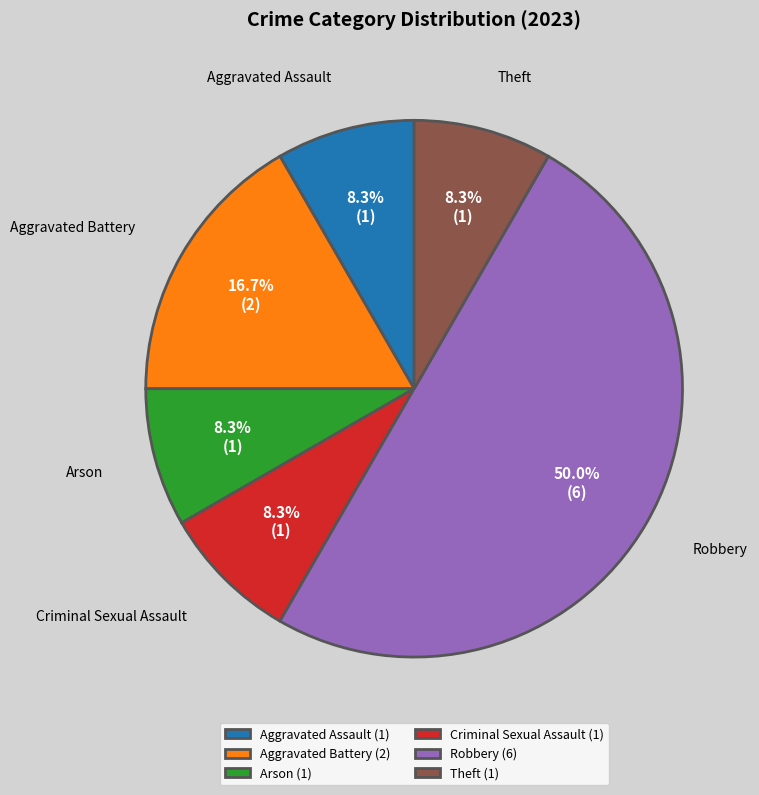

Which slice is the largest?

Robbery